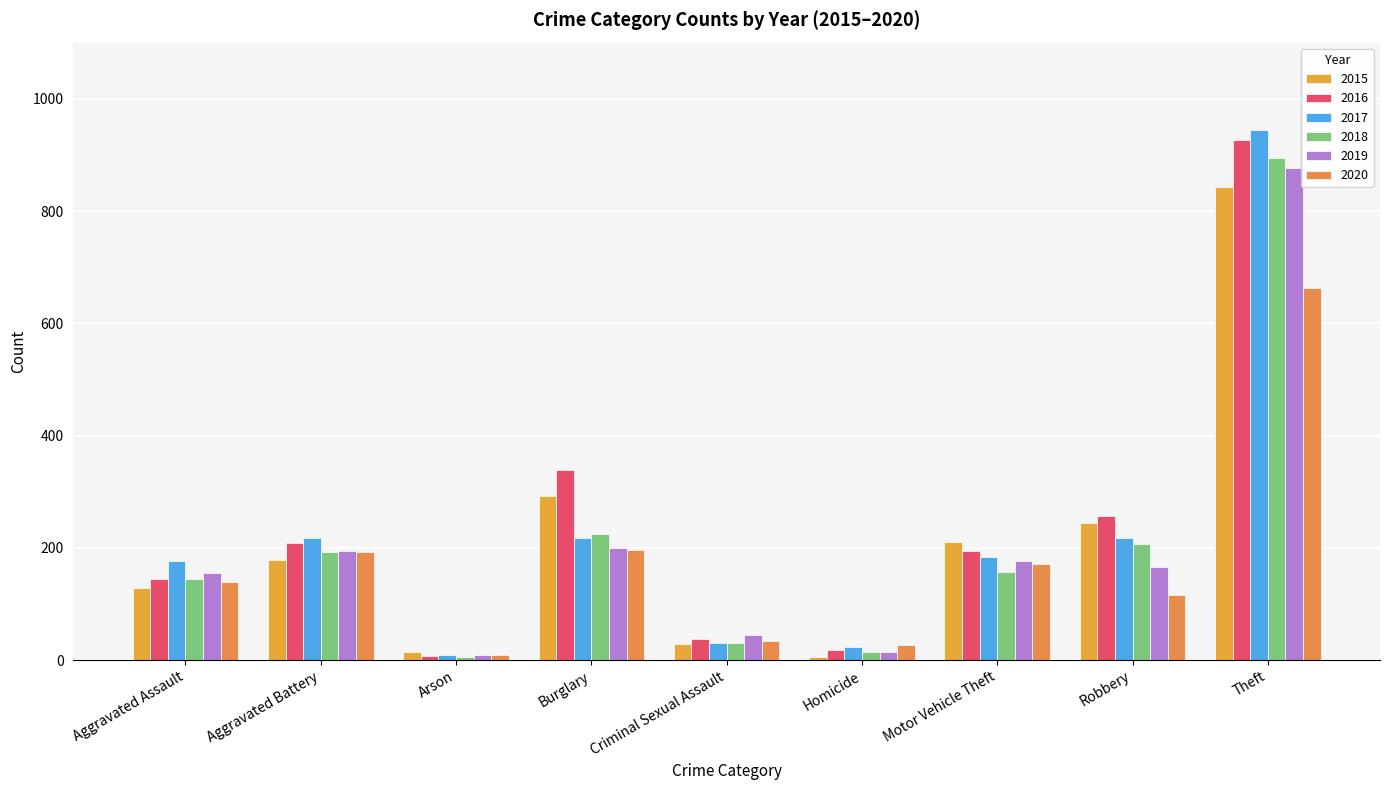

Reading left to right, extract all data points from this chart.

2015: Aggravated Assault=128	Aggravated Battery=178	Arson=15	Burglary=292	Criminal Sexual Assault=29	Homicide=6	Motor Vehicle Theft=210	Robbery=245	Theft=843
2016: Aggravated Assault=144	Aggravated Battery=209	Arson=8	Burglary=339	Criminal Sexual Assault=38	Homicide=18	Motor Vehicle Theft=195	Robbery=256	Theft=926
2017: Aggravated Assault=177	Aggravated Battery=218	Arson=9	Burglary=218	Criminal Sexual Assault=31	Homicide=23	Motor Vehicle Theft=184	Robbery=218	Theft=945
2018: Aggravated Assault=145	Aggravated Battery=192	Arson=5	Burglary=224	Criminal Sexual Assault=31	Homicide=15	Motor Vehicle Theft=157	Robbery=207	Theft=894
2019: Aggravated Assault=155	Aggravated Battery=194	Arson=9	Burglary=199	Criminal Sexual Assault=45	Homicide=14	Motor Vehicle Theft=176	Robbery=166	Theft=877
2020: Aggravated Assault=140	Aggravated Battery=192	Arson=9	Burglary=197	Criminal Sexual Assault=34	Homicide=27	Motor Vehicle Theft=171	Robbery=116	Theft=663